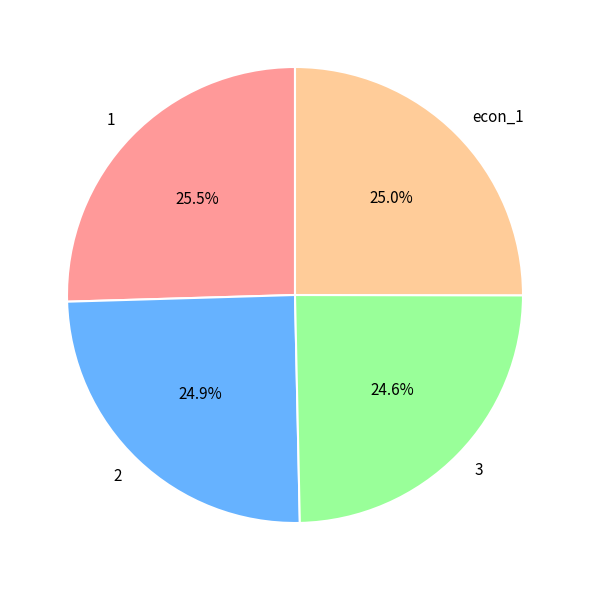

Combined, what portion of the pie is 3 and 1?

50.1%